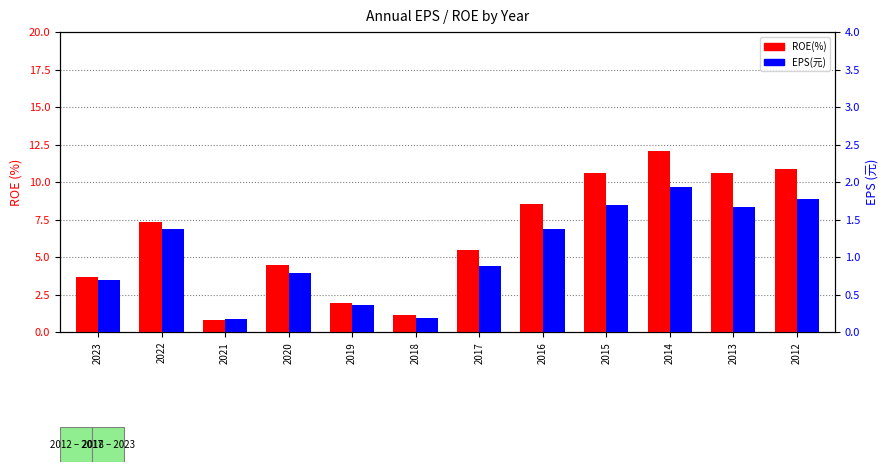

At which category is the sum across all series the highest?

2014